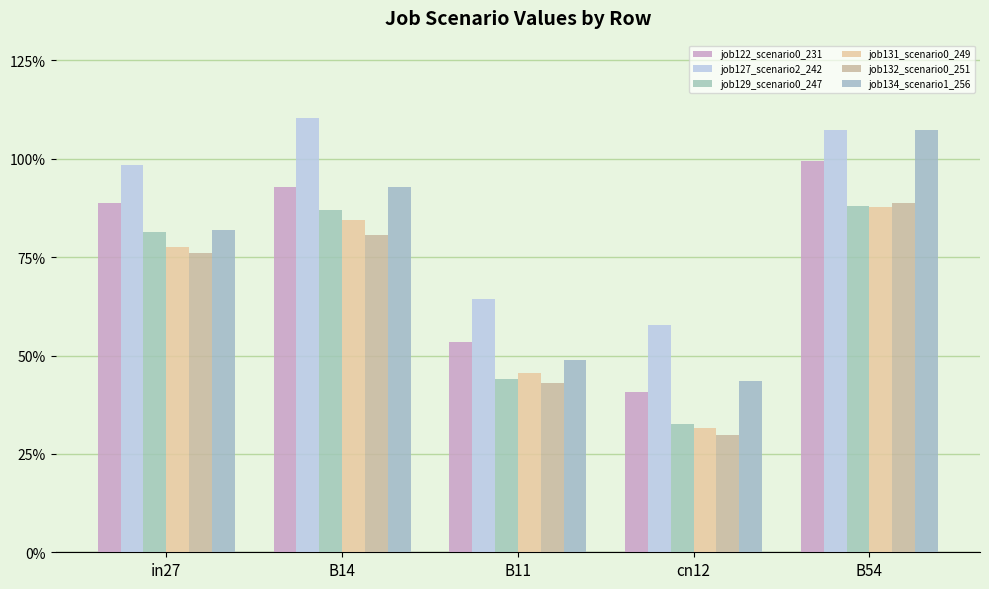

True or false: job132_scenario0_251 has a value of 1.2 at in27.

False